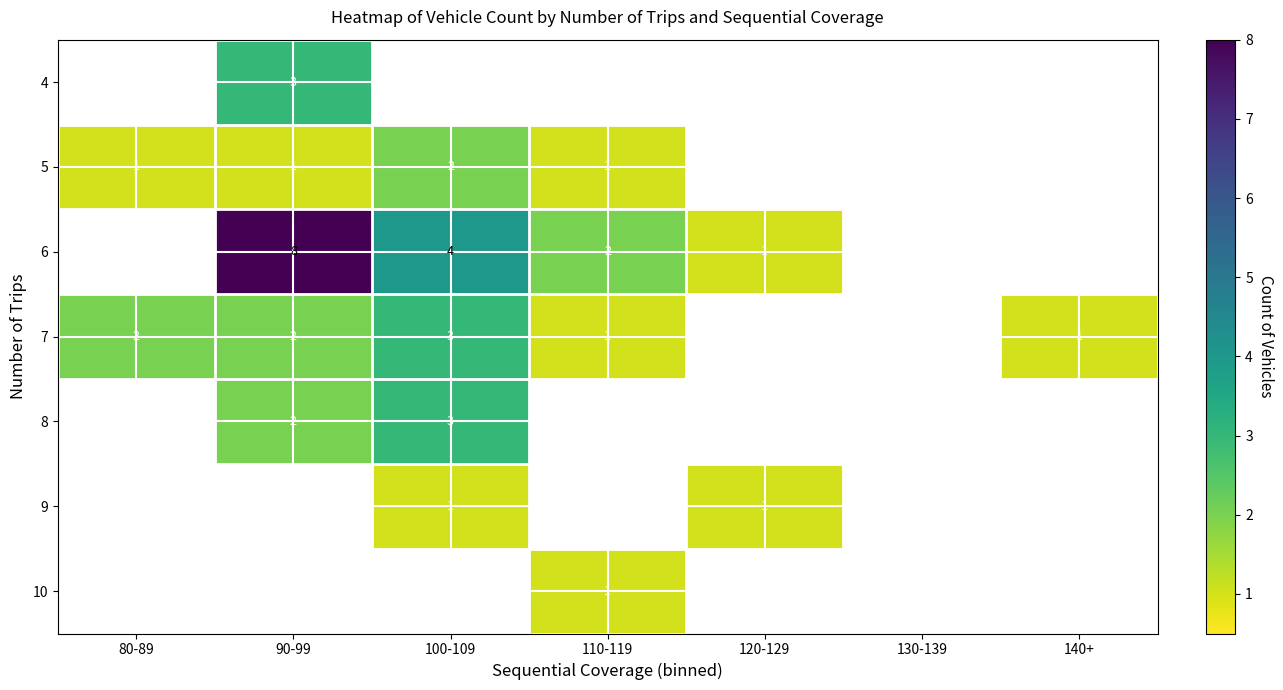

At how many categories does at least one series exceed 3?

2